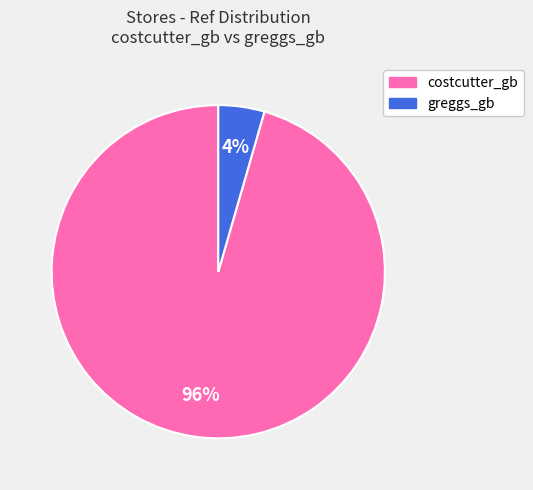

True or false: greggs_gb accounts for 4% of the total.

True